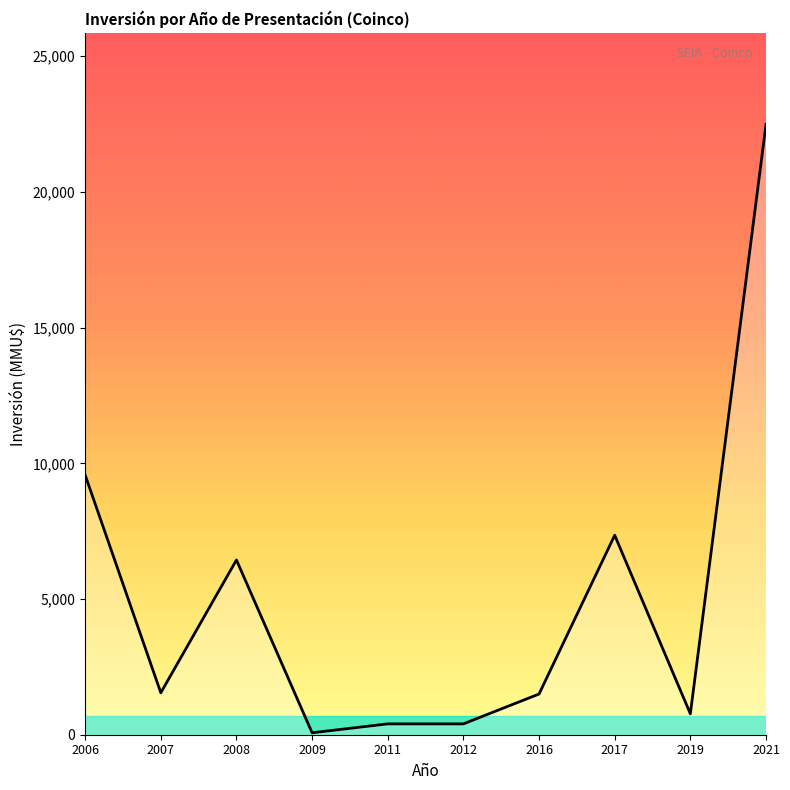

What is the difference between the values at 2021 and 2008?

16049